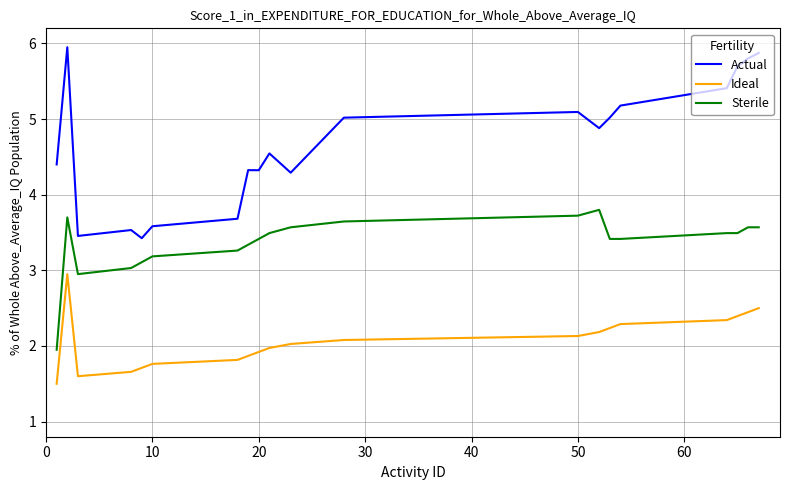

What is the minimum value for Actual?

3.4